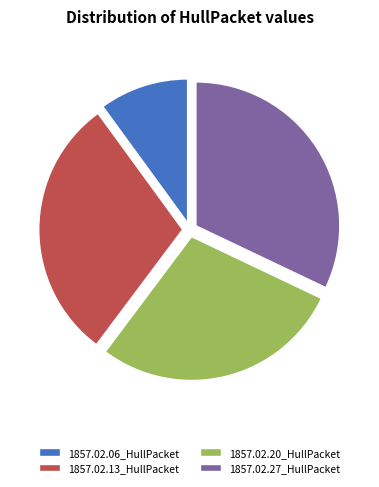

Is there any slice that represents more than half of the pie?

No